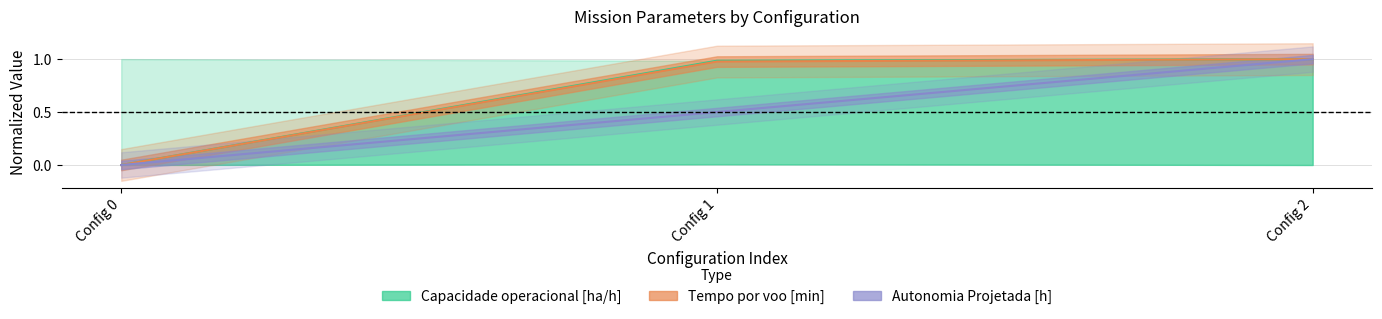

What is the highest value of the Autonomia Projetada [h] series?

1.0